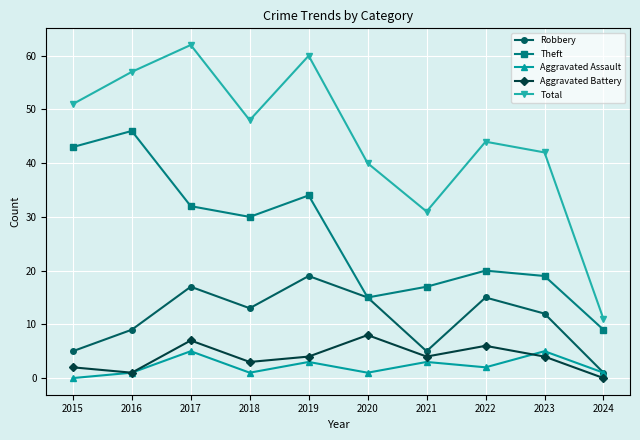

What is the sum of all Total values?

446